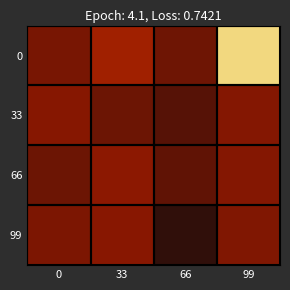

Rank the series by their maximum value, from lowest to highest.

33, 99, 66, 0